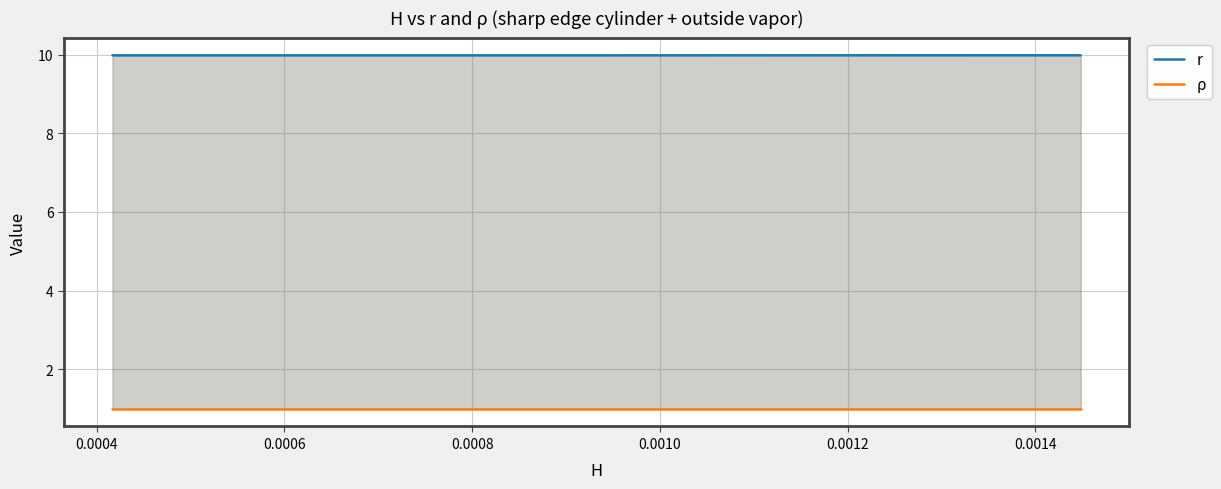

Rank the series by their average value, from highest to lowest.

r, ρ